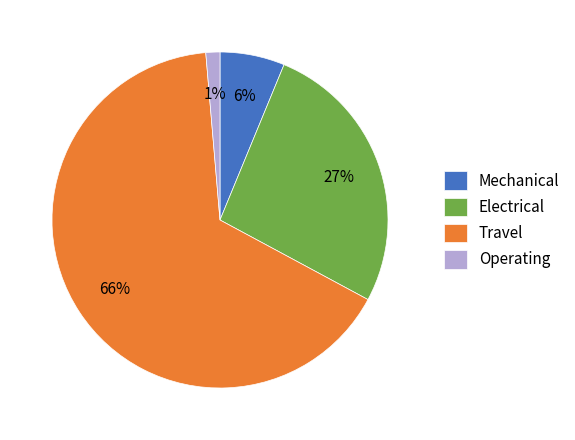

Is the sum of Travel and Mechanical greater than half?

Yes